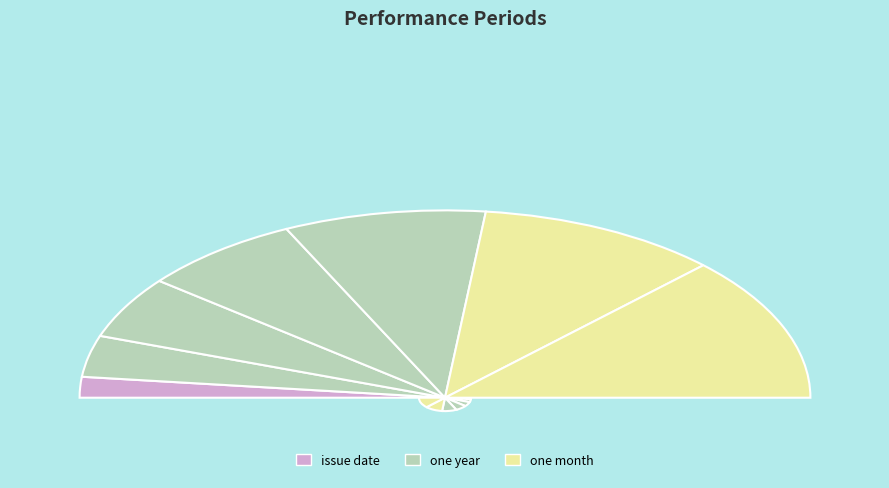

To the nearest percent, what is the difference between the largest and smallest slice percentages?

21%